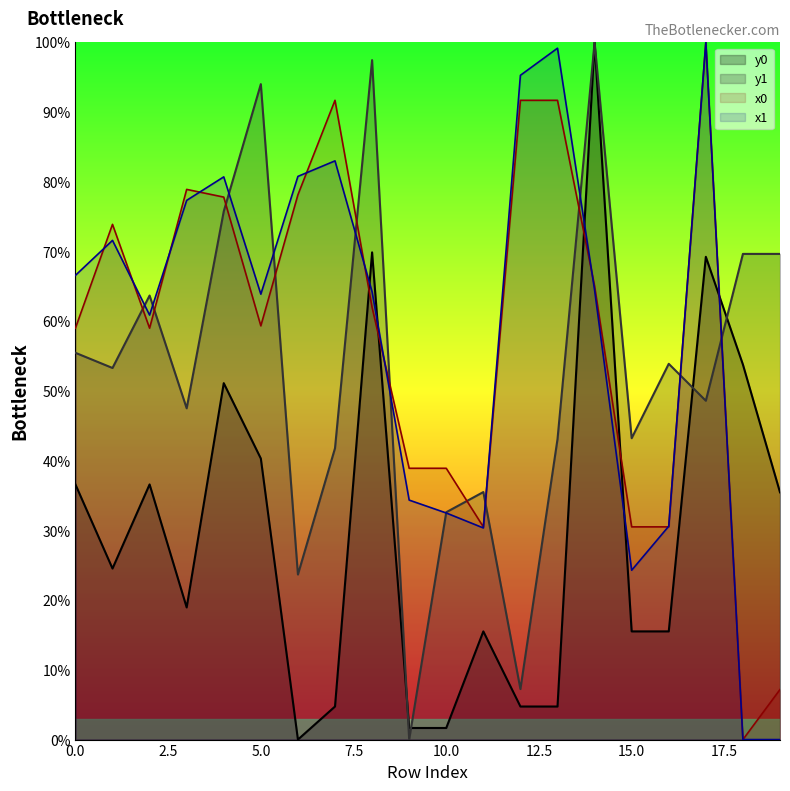

How many distinct data groups are displayed?

4